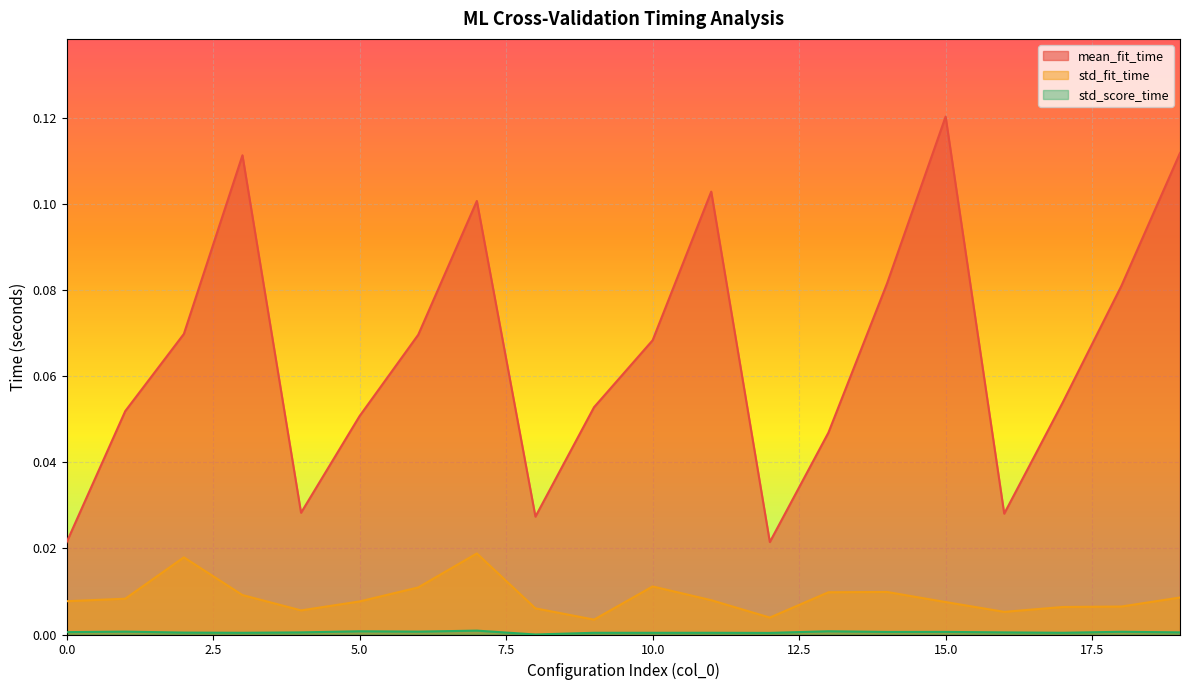

Reading right to left, extract all data points from this chart.

mean_fit_time: 0.1	0.1	0.1	0.0	0.1	0.1	0.0	0.0	0.1	0.1	0.1	0.0	0.1	0.1	0.1	0.0	0.1	0.1	0.1	0.0
std_fit_time: 0.0	0.0	0.0	0.0	0.0	0.0	0.0	0.0	0.0	0.0	0.0	0.0	0.0	0.0	0.0	0.0	0.0	0.0	0.0	0.0
std_score_time: 0.0	0.0	0.0	0.0	0.0	0.0	0.0	0.0	0.0	0.0	0.0	0.0	0.0	0.0	0.0	0.0	0.0	0.0	0.0	0.0